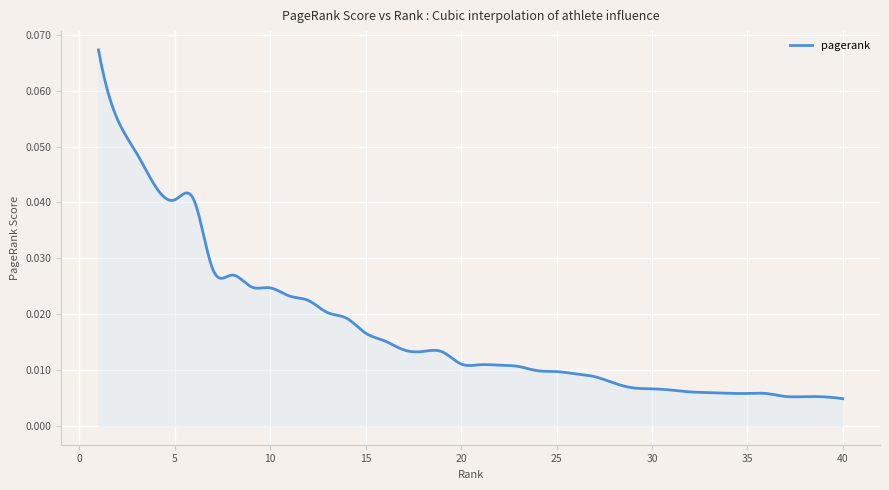

How many lines are shown in the chart?

1